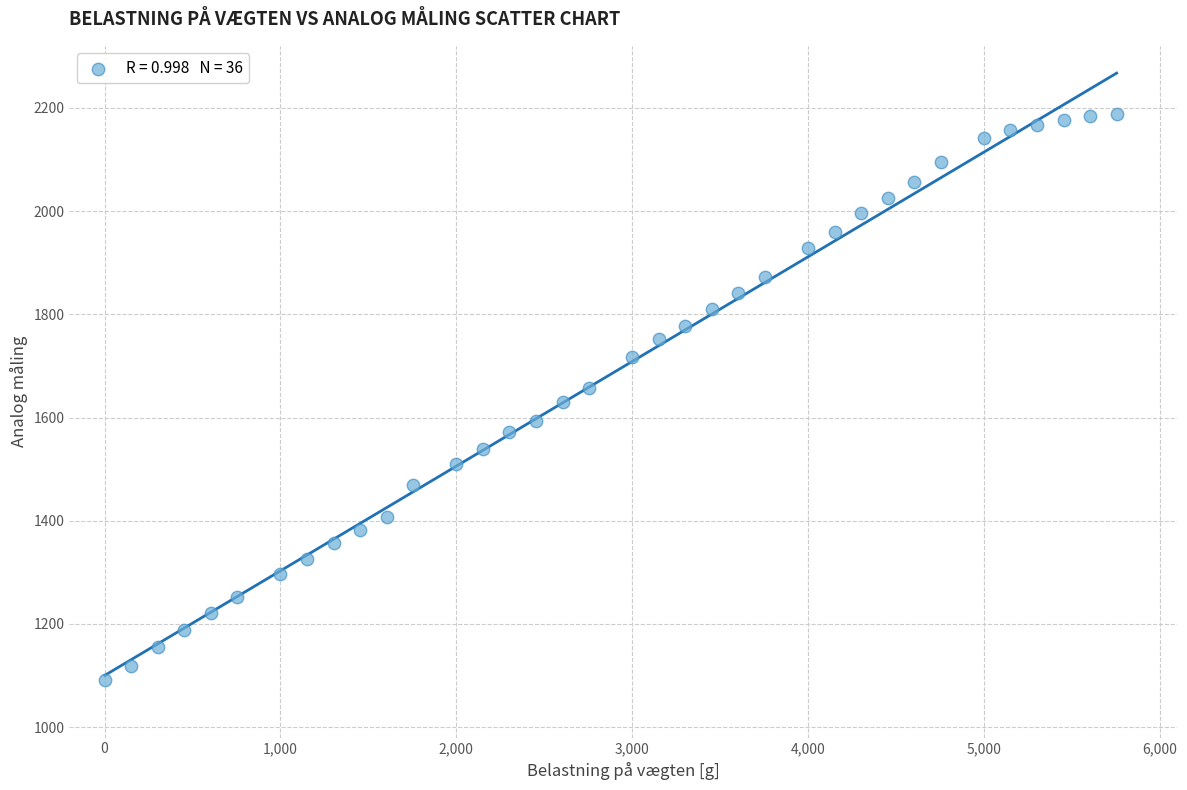

What is the range of Y values (max minus min)?

1097